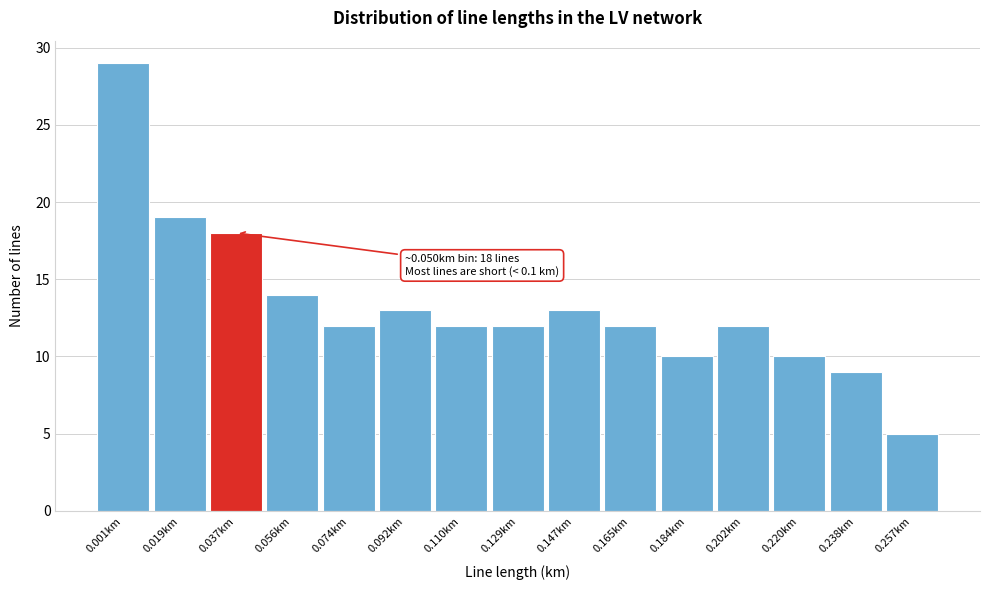

Reading right to left, what are all the values shown in this chart?

5	9	10	12	10	12	13	12	12	13	12	14	18	19	29